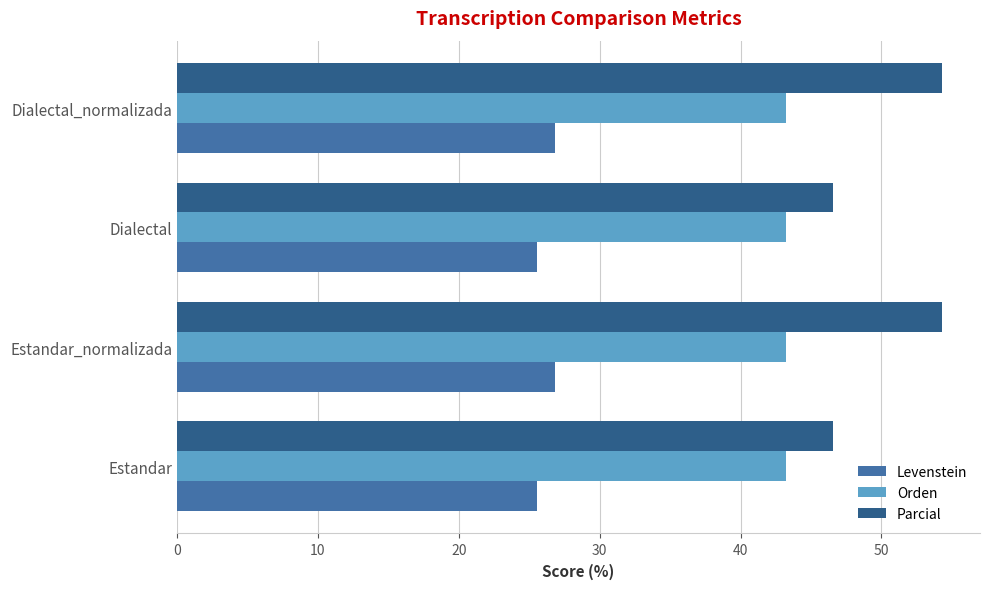

What is the difference between the highest and lowest values at Estandar?

21.0